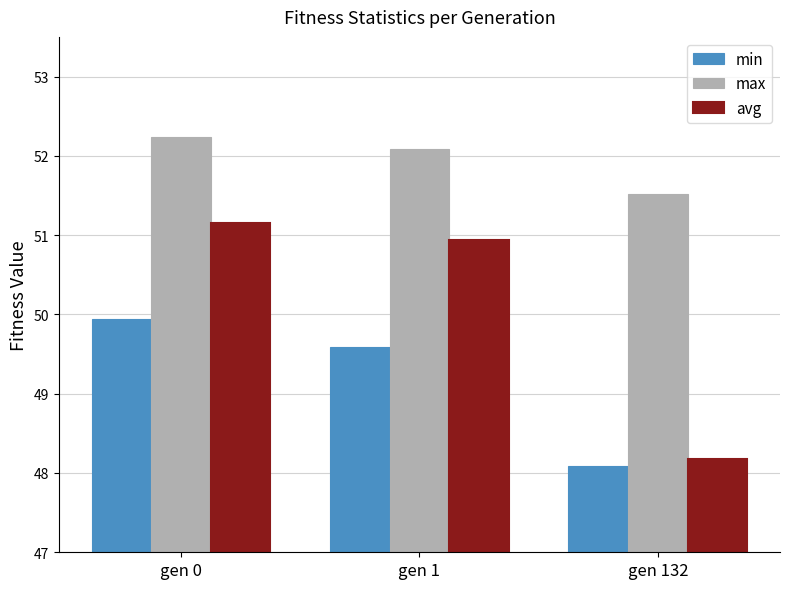

How many series are shown in this chart?

3